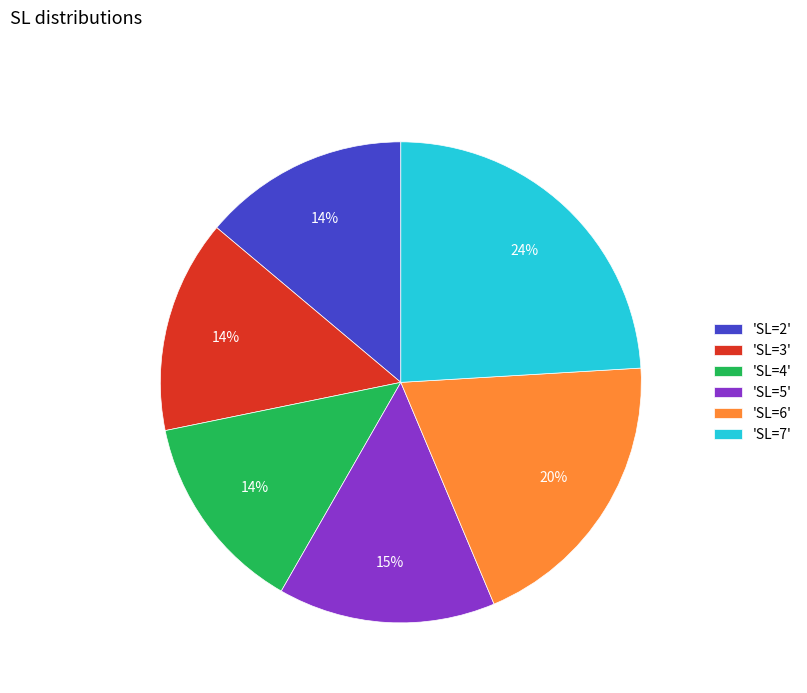

To the nearest percent, what is the average slice percentage?

17%